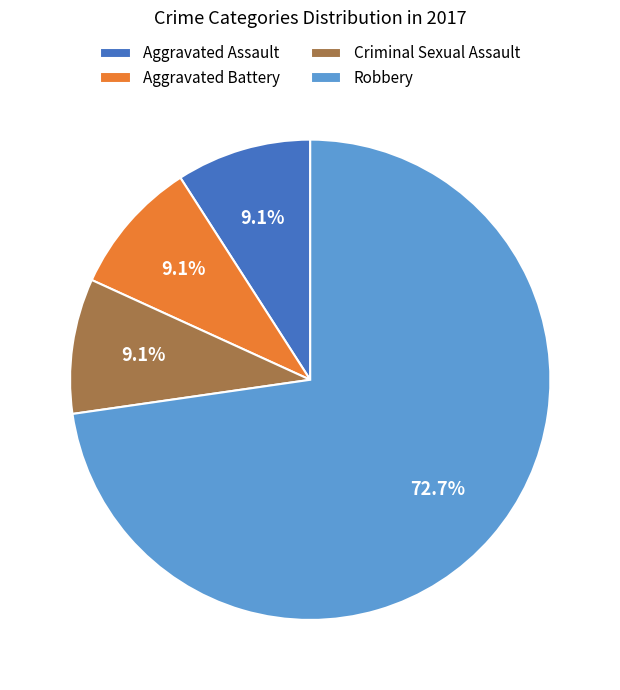

Between Robbery and Criminal Sexual Assault, which is larger?

Robbery